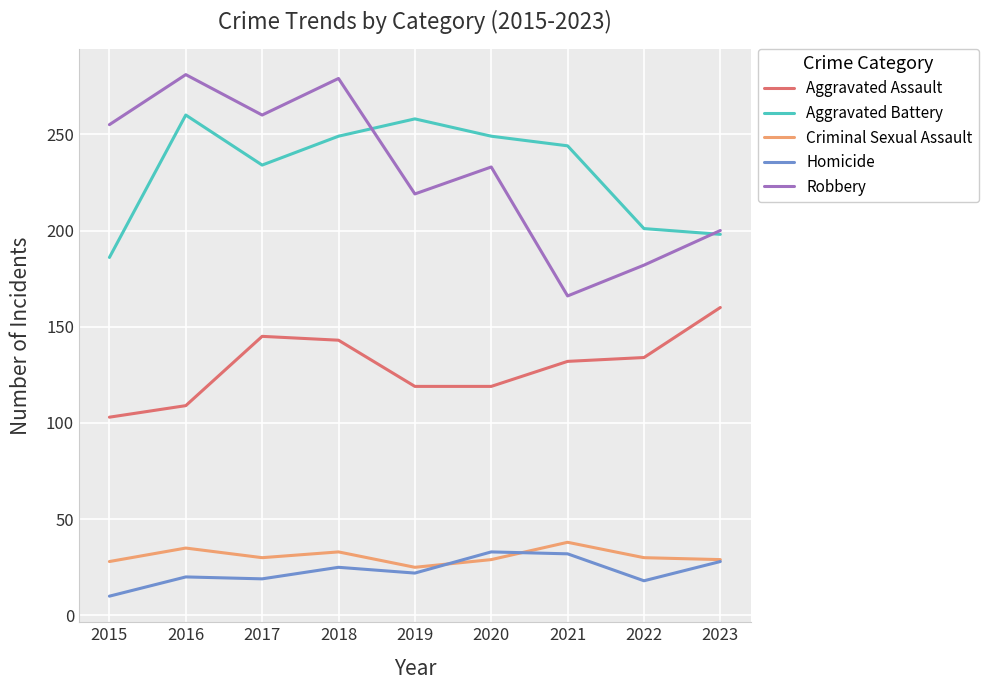

Is the value of Robbery at 2019 greater than the value of Criminal Sexual Assault at 2023?

Yes